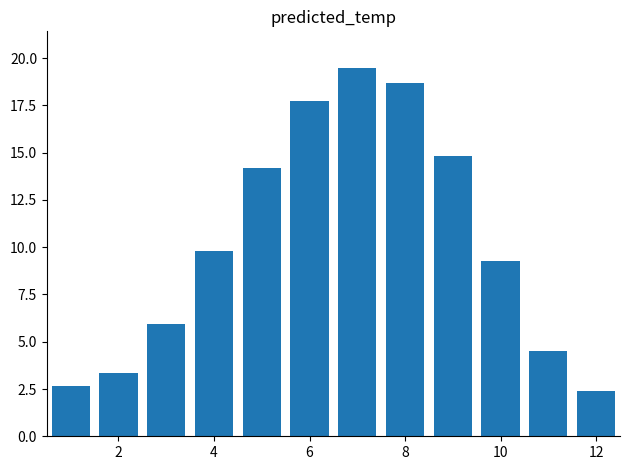

What is the difference between the maximum and second lowest values?

16.8